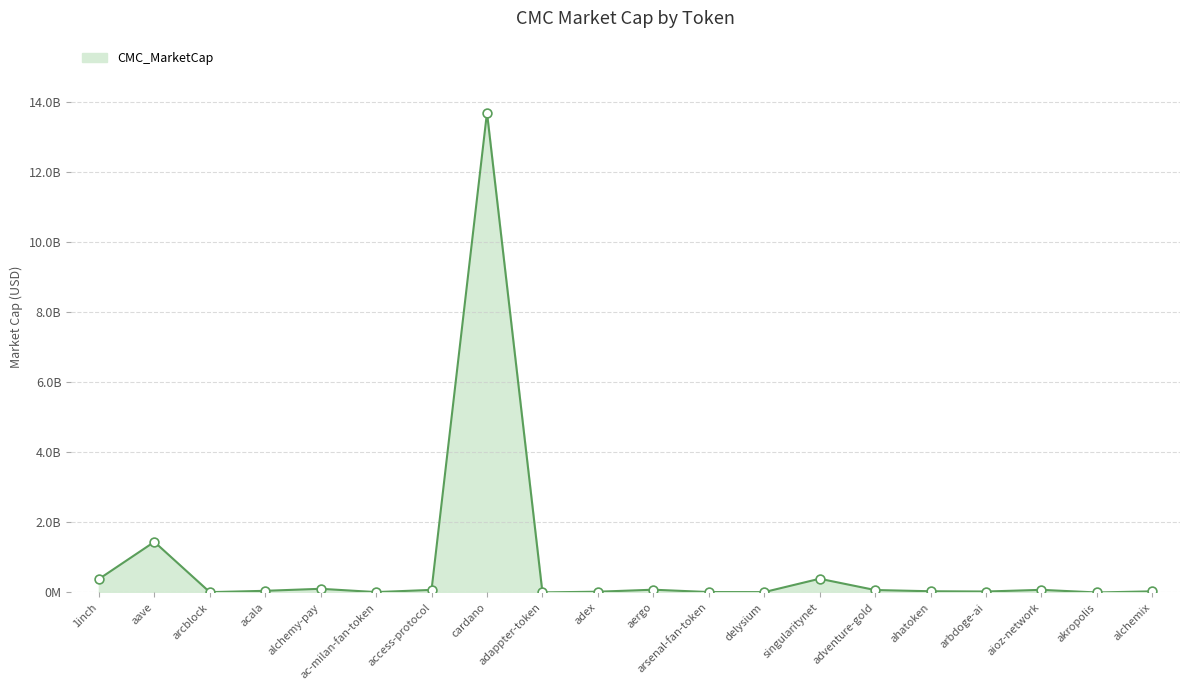

What is the change in value from delysium to alchemix?

+22060390